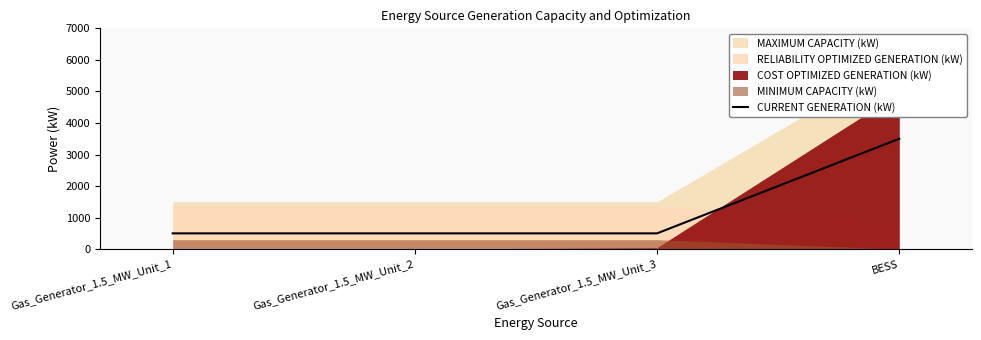

True or false: the data has more than 1 interior local peaks.

False